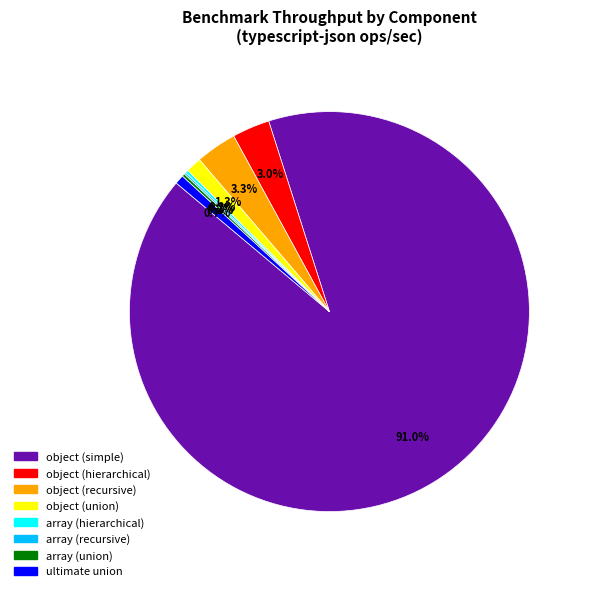

Which has a higher value, ultimate union or object (recursive)?

object (recursive)